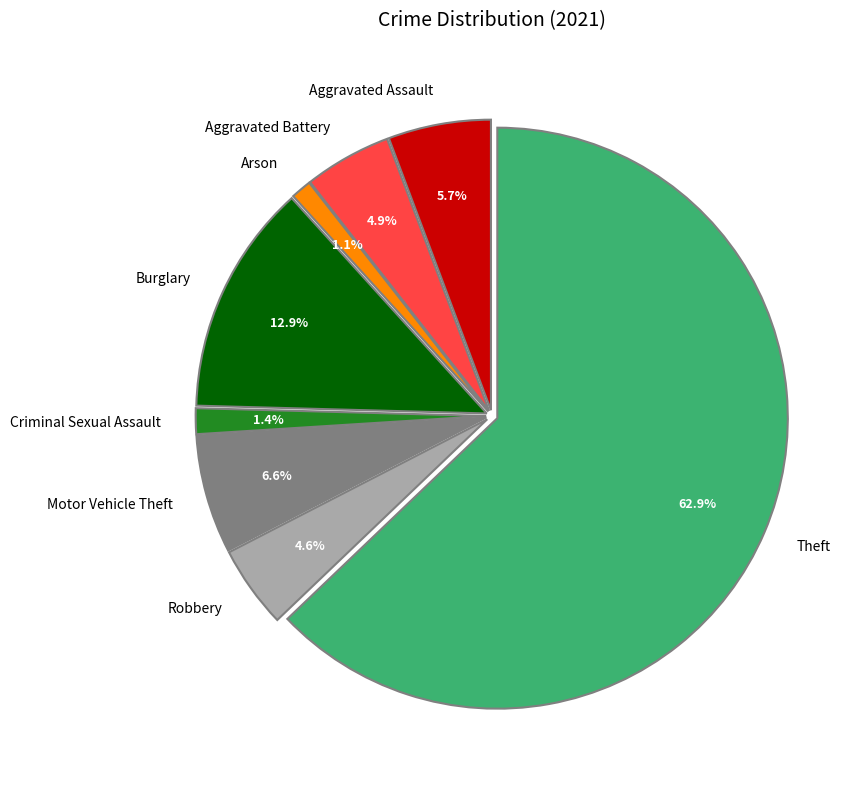

To the nearest percent, what portion does Criminal Sexual Assault represent?

1%